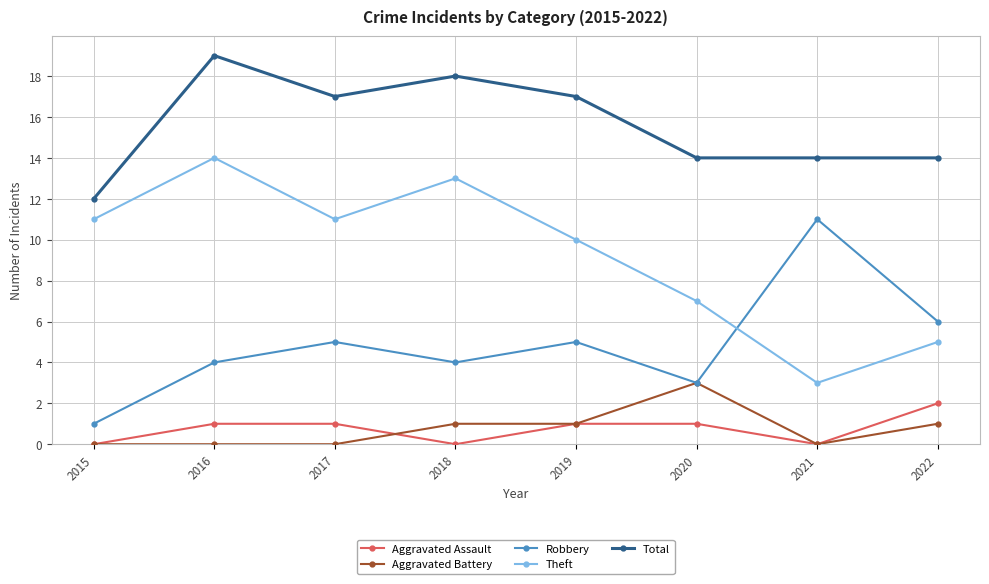

True or false: Total has a value of 19 at 2016.

True